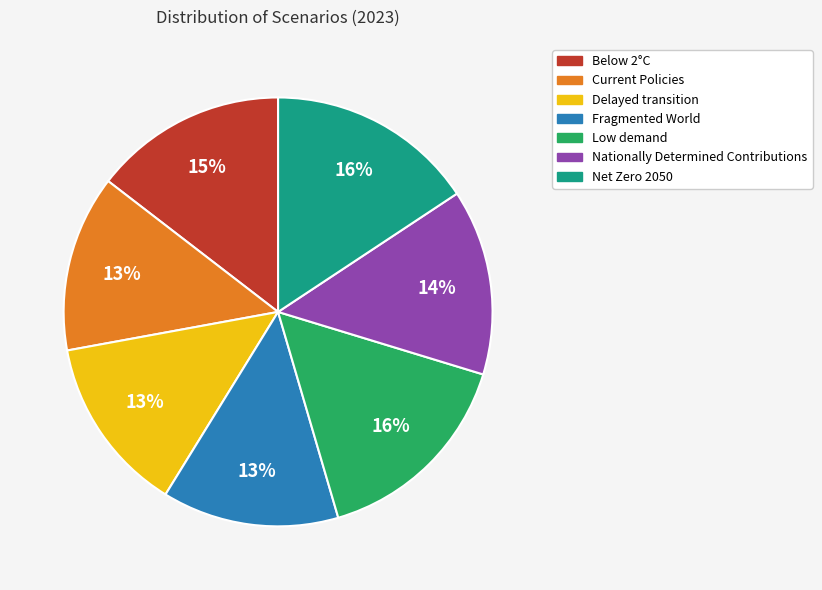

Do Fragmented World and Below 2°C together represent more than half of the pie?

No